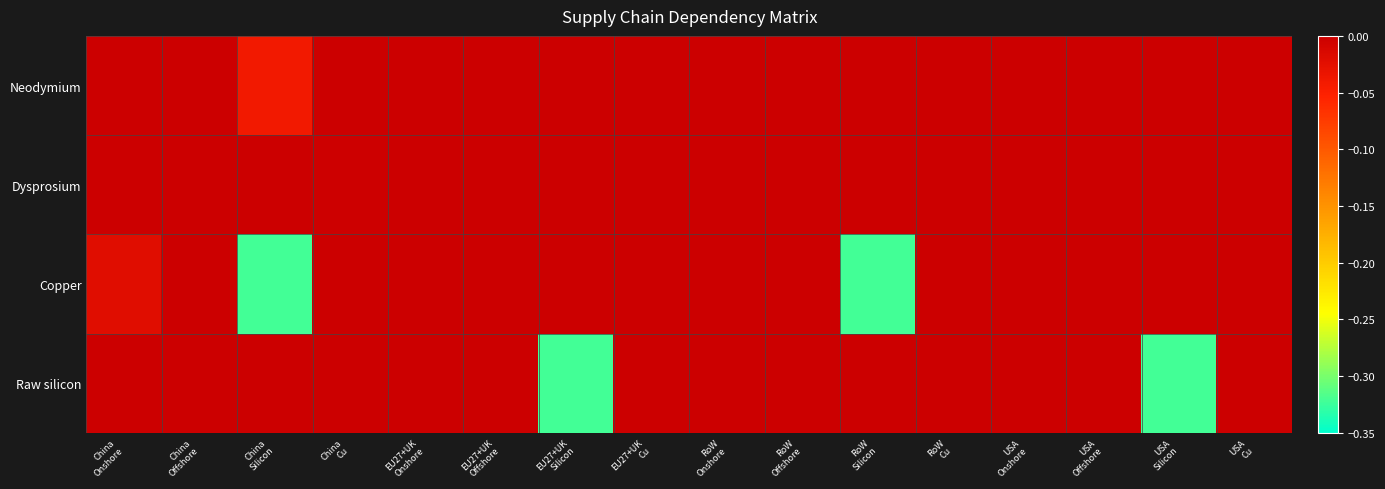

What is the minimum value shown in the chart?

-0.3